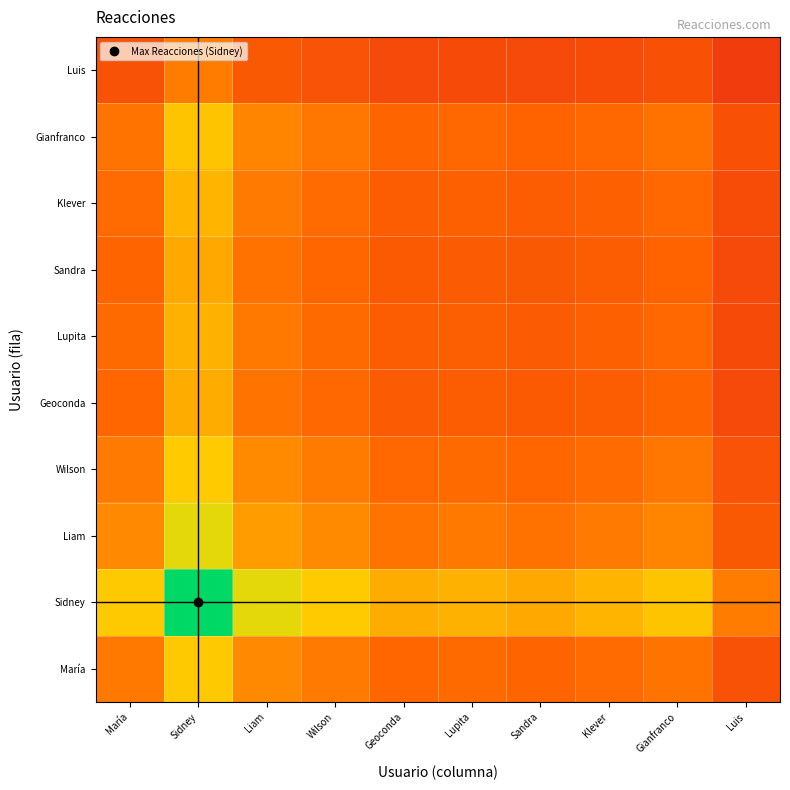

Reading left to right, list all the values displayed in this chart.

María: María=38853.5	Sidney=62332.6	Liam=43652.7	Wilson=39170.7	Geoconda=33371.2	Lupita=34465.6	Sandra=32998.3	Klever=34822.8	Gianfranco=37886.0	Luis=24873.4
Sidney: María=62332.6	Sidney=100000.0	Liam=70031.8	Wilson=62841.4	Geoconda=53537.3	Lupita=55293.1	Sandra=52939.1	Klever=55866.1	Gianfranco=60780.5	Luis=39904.3
Liam: María=43652.7	Sidney=70031.8	Liam=49044.6	Wilson=44009.0	Geoconda=37493.2	Lupita=38722.8	Sandra=37074.2	Klever=39124.0	Gianfranco=42565.7	Luis=27945.7
Wilson: María=39170.7	Sidney=62841.4	Liam=44009.0	Wilson=39490.4	Geoconda=33643.6	Lupita=34747.0	Sandra=33267.7	Klever=35107.0	Gianfranco=38195.3	Luis=25076.5
Geoconda: María=33371.2	Sidney=53537.3	Liam=37493.2	Wilson=33643.6	Geoconda=28662.4	Lupita=29602.4	Sandra=28342.2	Klever=29909.2	Gianfranco=32540.2	Luis=21363.7
Lupita: María=34465.6	Sidney=55293.1	Liam=38722.8	Wilson=34747.0	Geoconda=29602.4	Lupita=30573.2	Sandra=29271.7	Klever=30890.1	Gianfranco=33607.4	Luis=22064.3
Sandra: María=32998.3	Sidney=52939.1	Liam=37074.2	Wilson=33267.7	Geoconda=28342.2	Lupita=29271.7	Sandra=28025.5	Klever=29575.0	Gianfranco=32176.6	Luis=21125.0
Klever: María=34822.8	Sidney=55866.1	Liam=39124.0	Wilson=35107.0	Geoconda=29909.2	Lupita=30890.1	Sandra=29575.0	Klever=31210.2	Gianfranco=33955.7	Luis=22293.0
Gianfranco: María=37886.0	Sidney=60780.5	Liam=42565.7	Wilson=38195.3	Geoconda=32540.2	Lupita=33607.4	Sandra=32176.6	Klever=33955.7	Gianfranco=36942.7	Luis=24254.1
Luis: María=24873.4	Sidney=39904.3	Liam=27945.7	Wilson=25076.5	Geoconda=21363.7	Lupita=22064.3	Sandra=21125.0	Klever=22293.0	Gianfranco=24254.1	Luis=15923.6